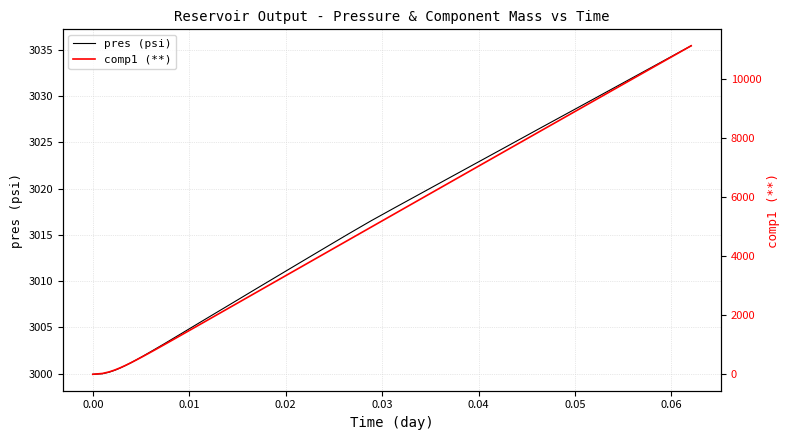

How many values in the comp1 (**) series exceed 2464?

18